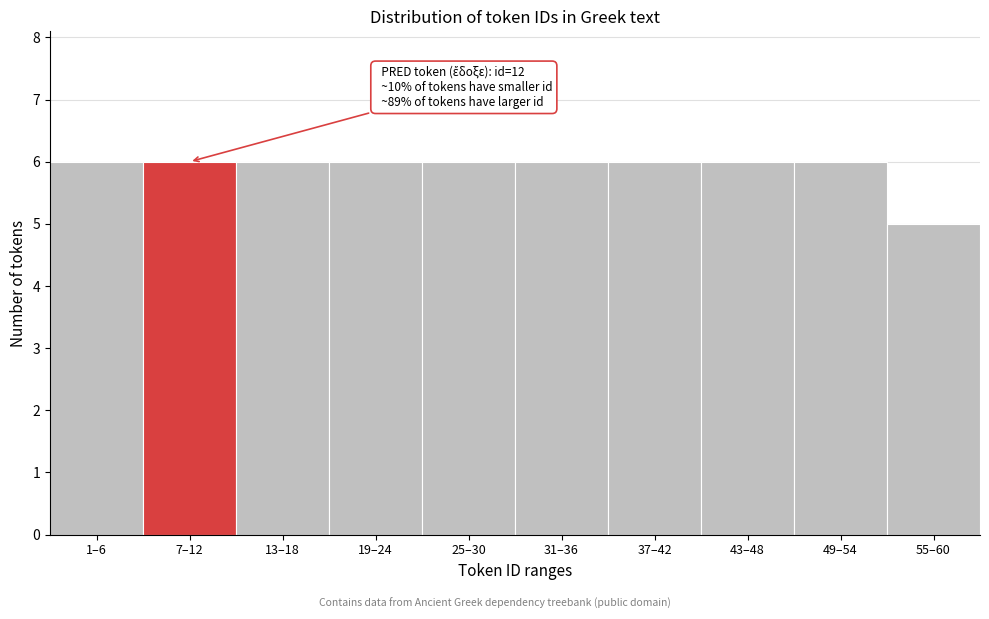

Reading left to right, extract all data points from this chart.

1–6=6	7–12=6	13–18=6	19–24=6	25–30=6	31–36=6	37–42=6	43–48=6	49–54=6	55–60=5